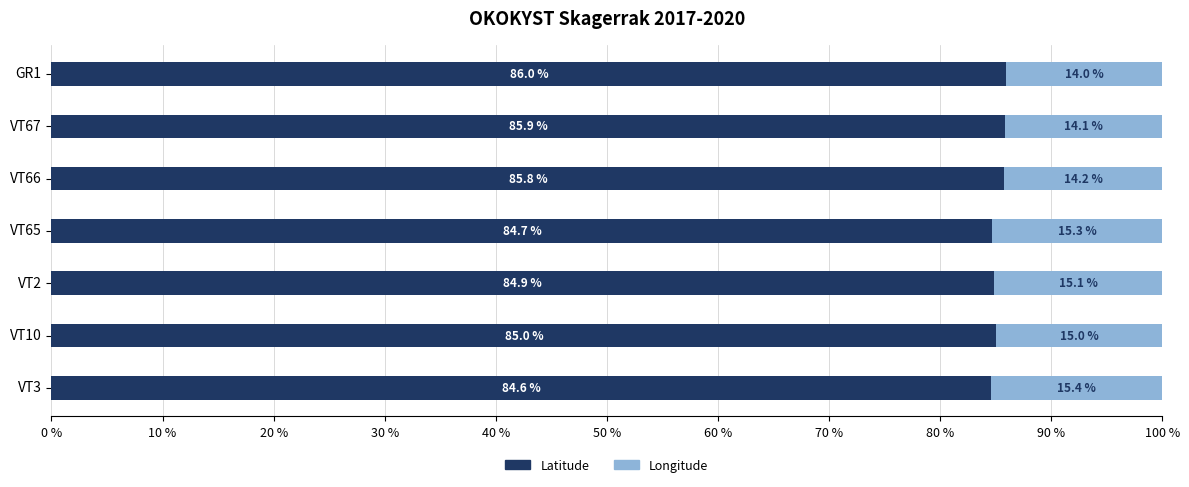

What is the highest value of the Latitude series?

86.0